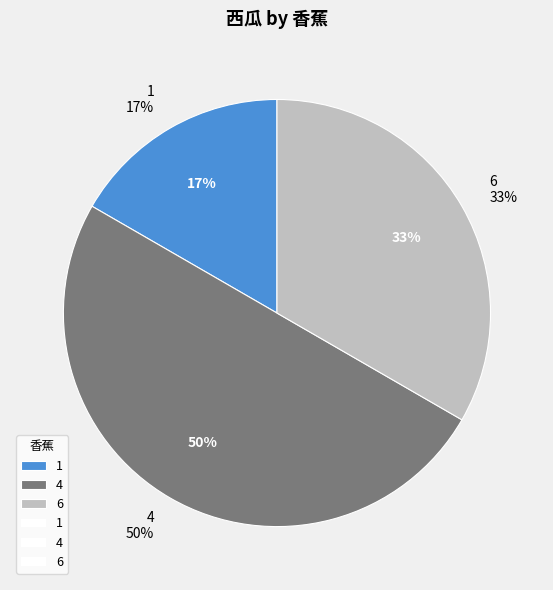

To the nearest percent, what portion does 6 represent?

33%